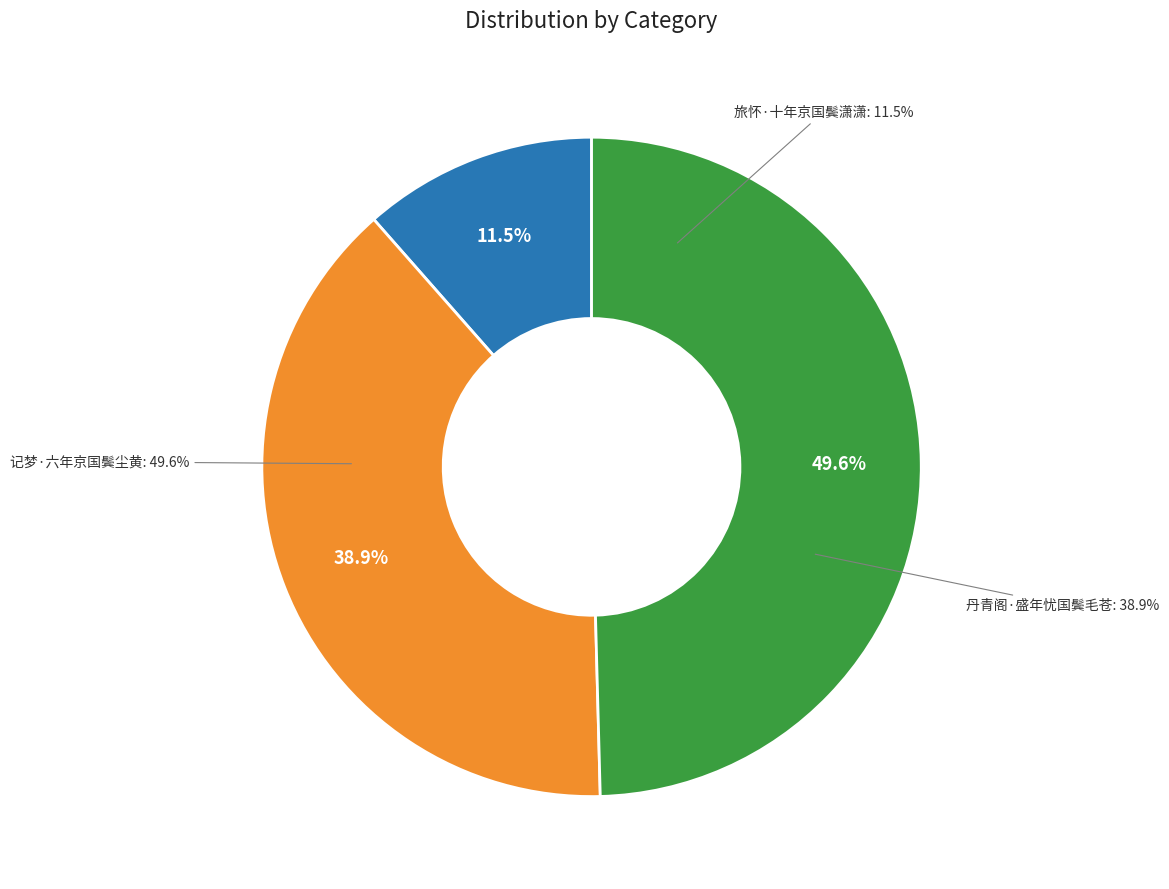

To the nearest percent, what is the difference between the 旅怀·十年京国鬓潇潇 and 记梦·六年京国鬓尘黄 slice percentages?

38%